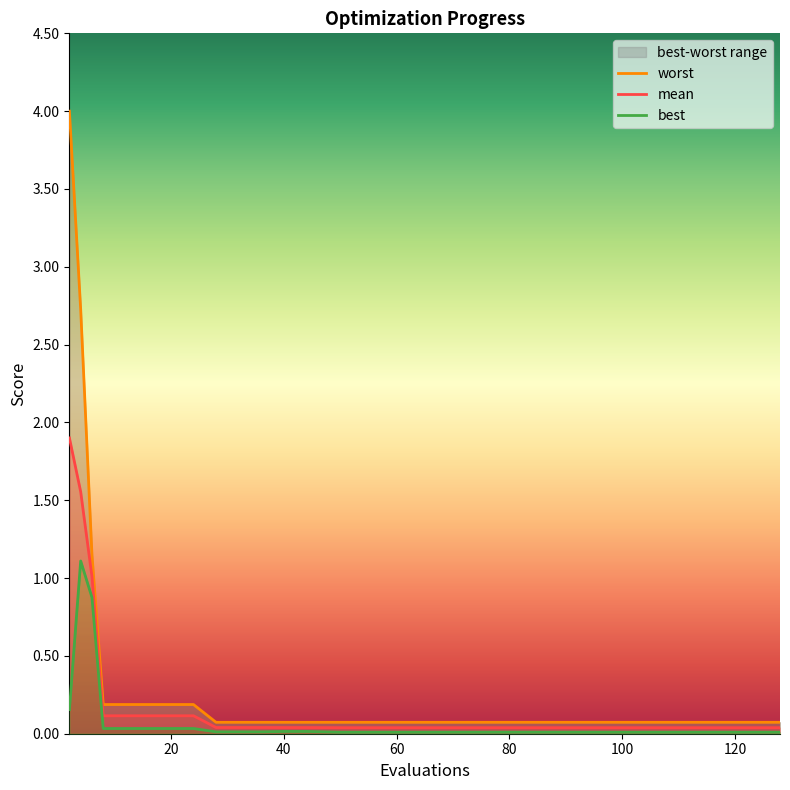

Rank the series at 20 from highest to lowest value.

worst, mean, best